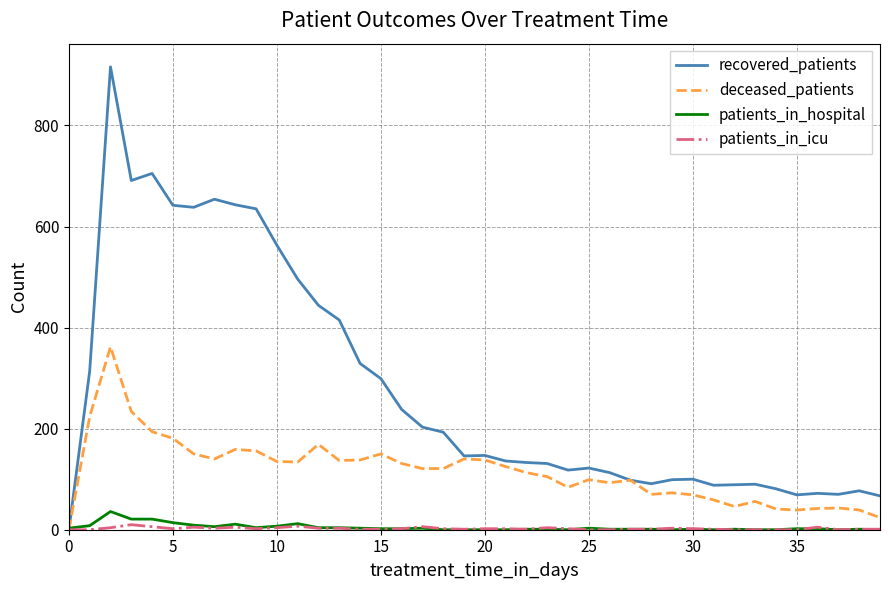

Which series has the largest total across all categories?

recovered_patients